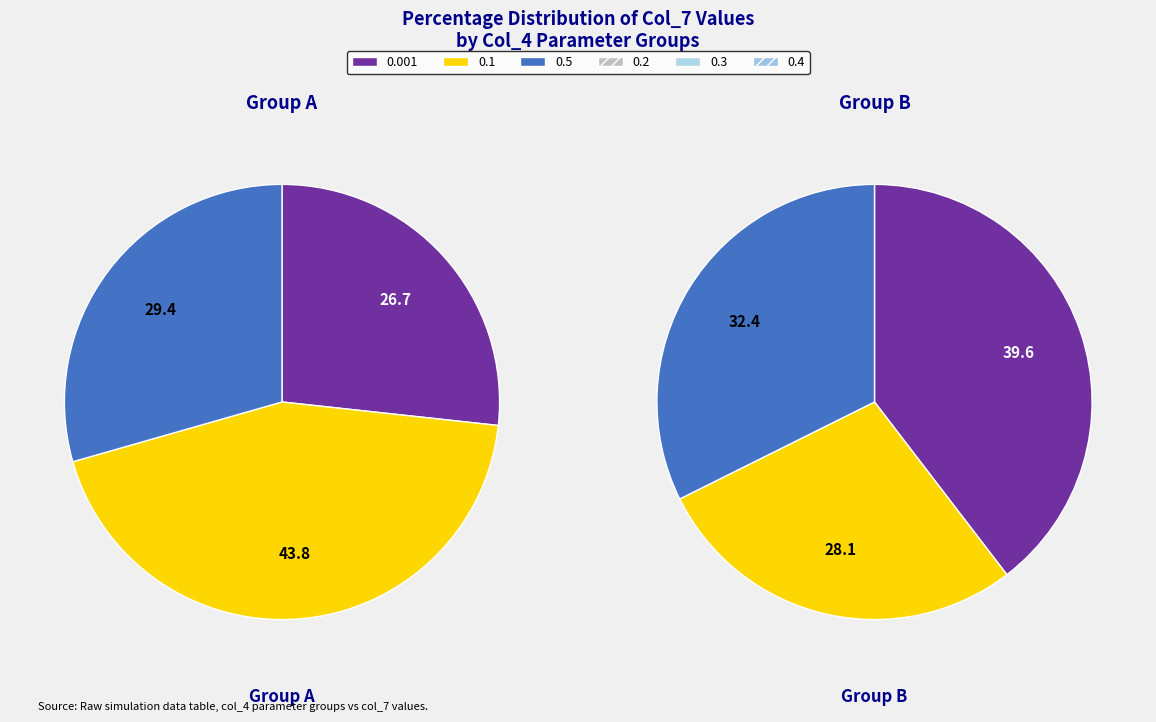

To the nearest percent, what is the difference between the 0.4 and 0.1 slice percentages?

10%